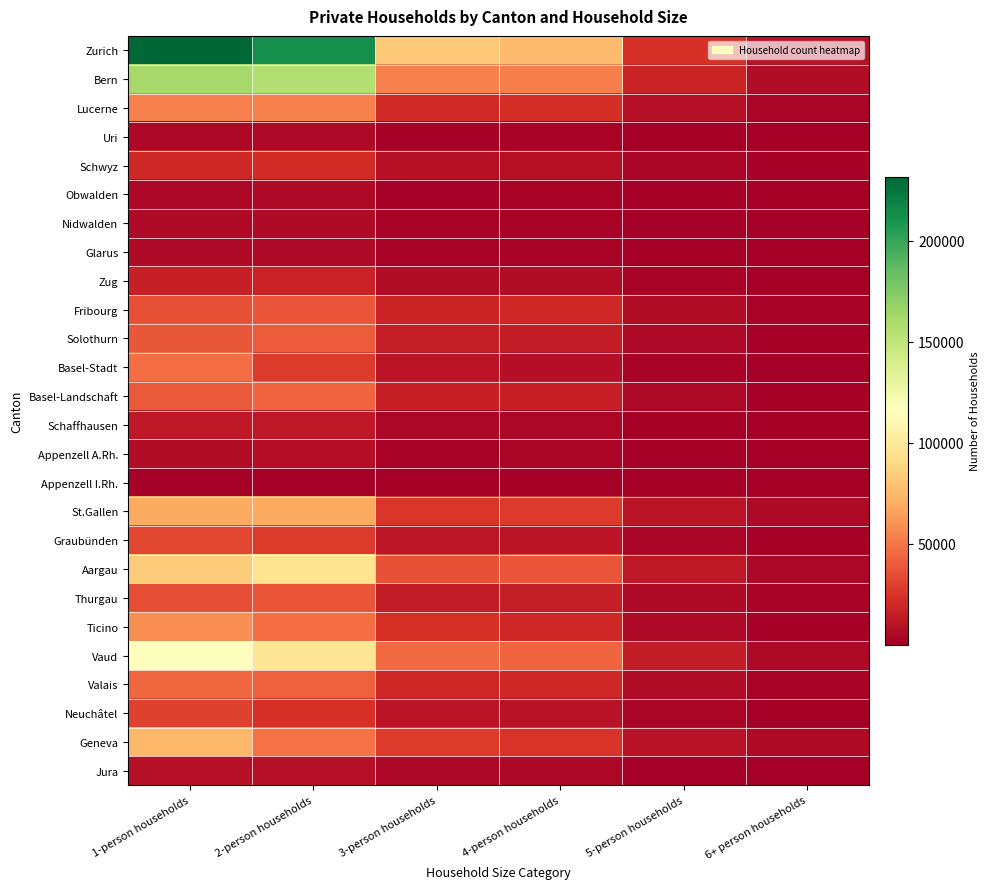

Which series has the largest range (max minus min)?

Zurich